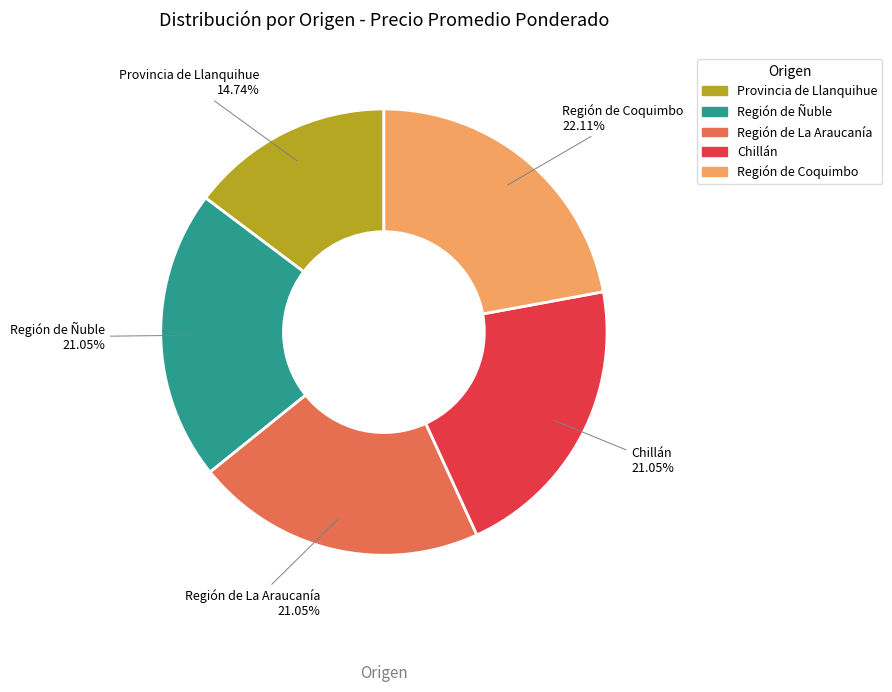

Between Región de Coquimbo and Provincia de Llanquihue, which is larger?

Región de Coquimbo